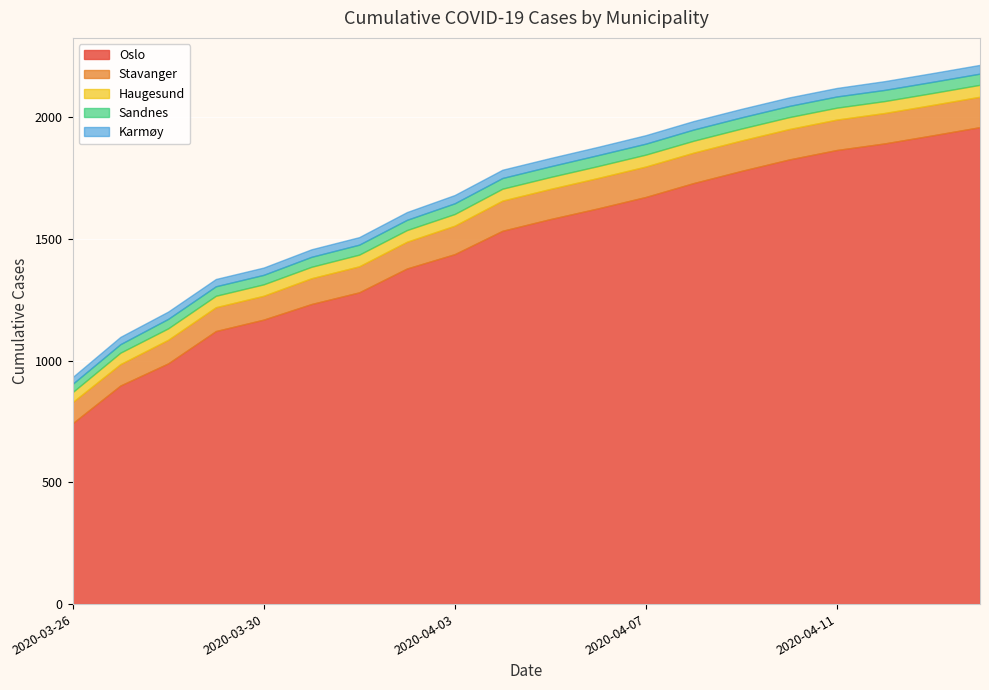

At which category is the sum across all series the highest?

2020-04-14